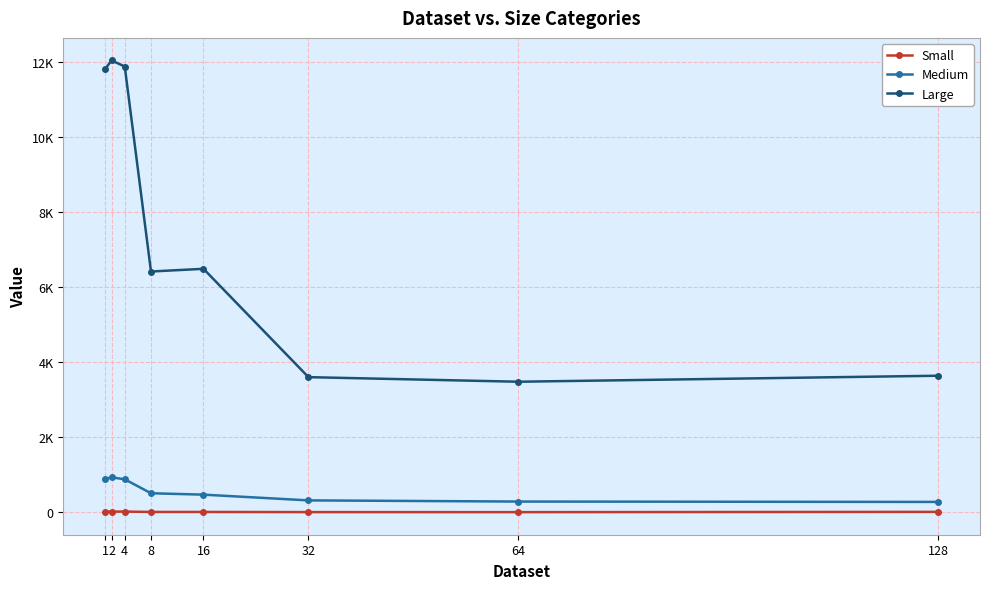

Which label corresponds to the largest value in the chart?

2